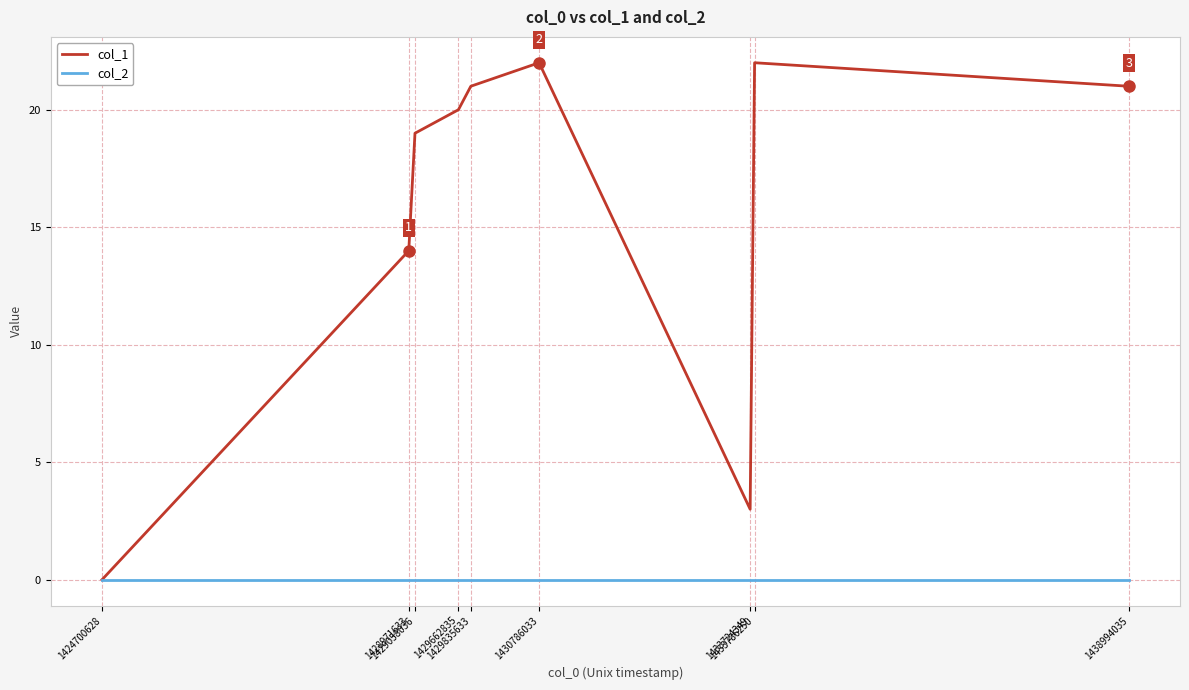

Which series has the largest total across all categories?

col_1